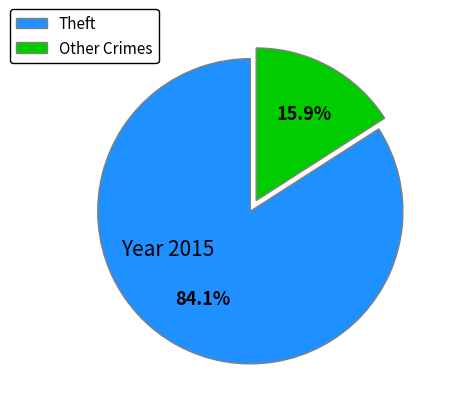

How many segments does this pie chart have?

2